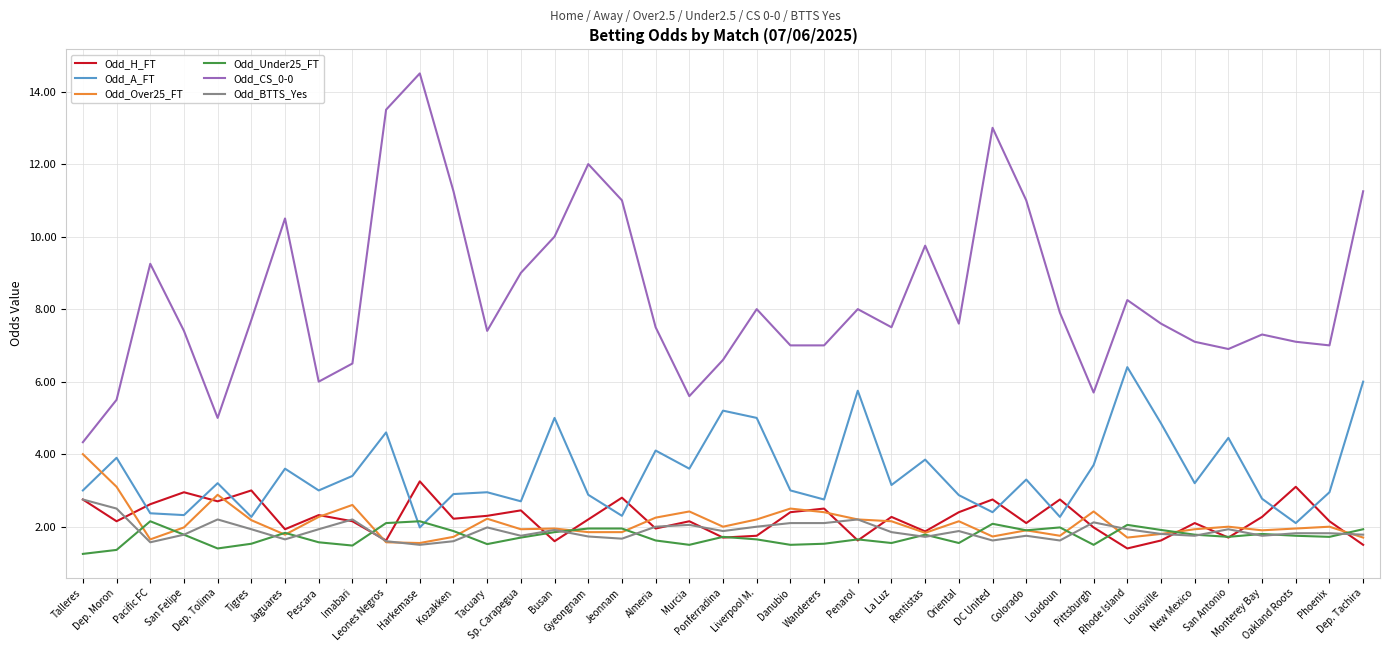

True or false: Odd_H_FT and Odd_CS_0-0 cross at least once.

False